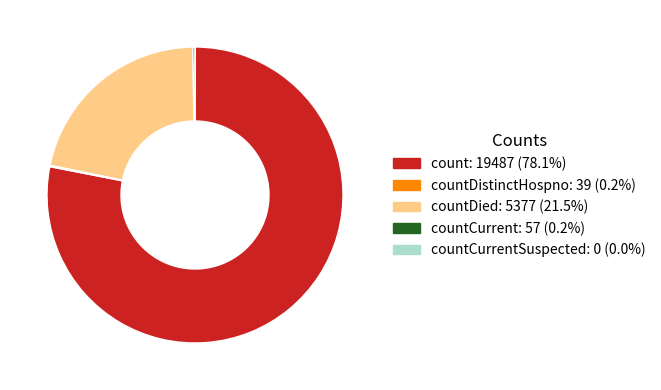

Does any single category account for the majority?

Yes